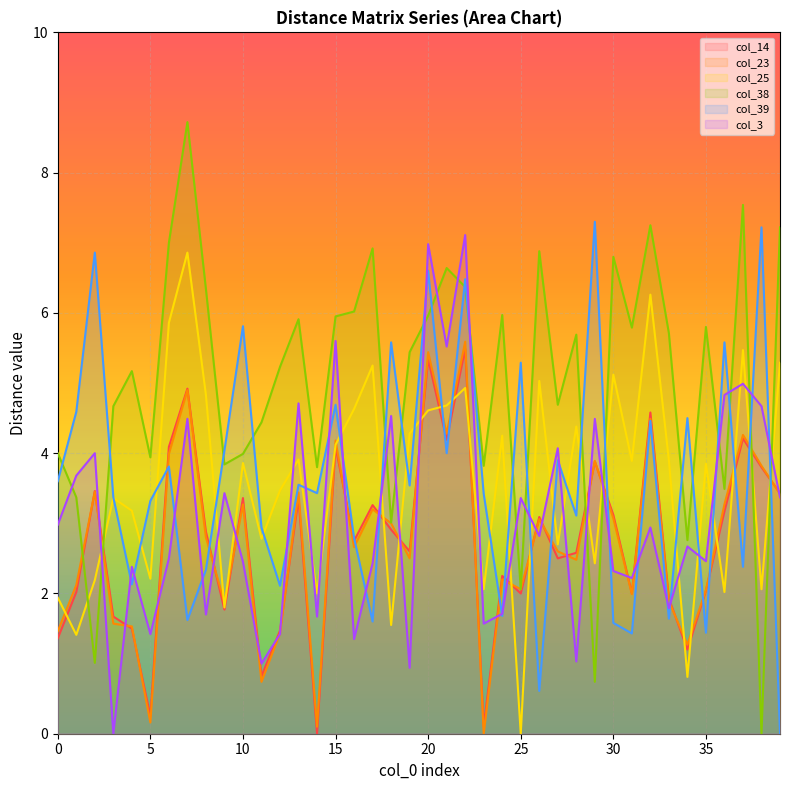

What is the value of the col_25 point at the 18th from the left?

5.2